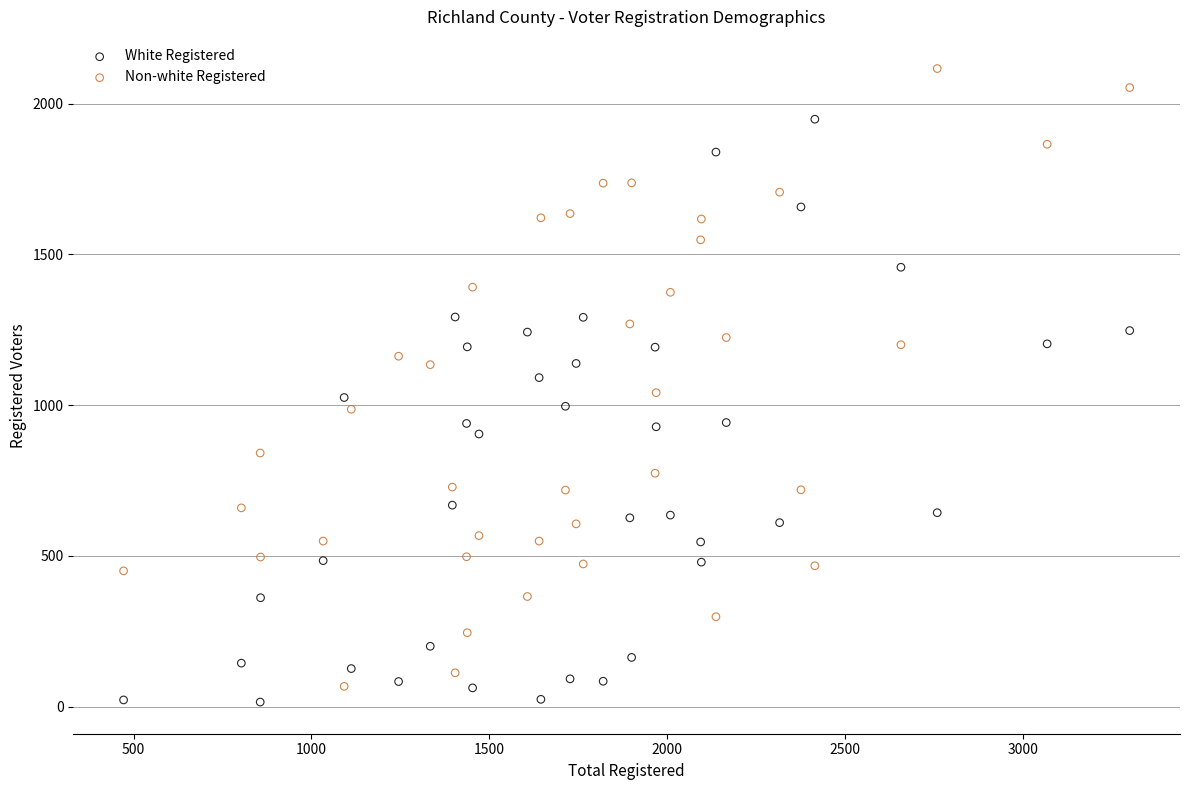

Which series contains the lowest Y value?

White Registered